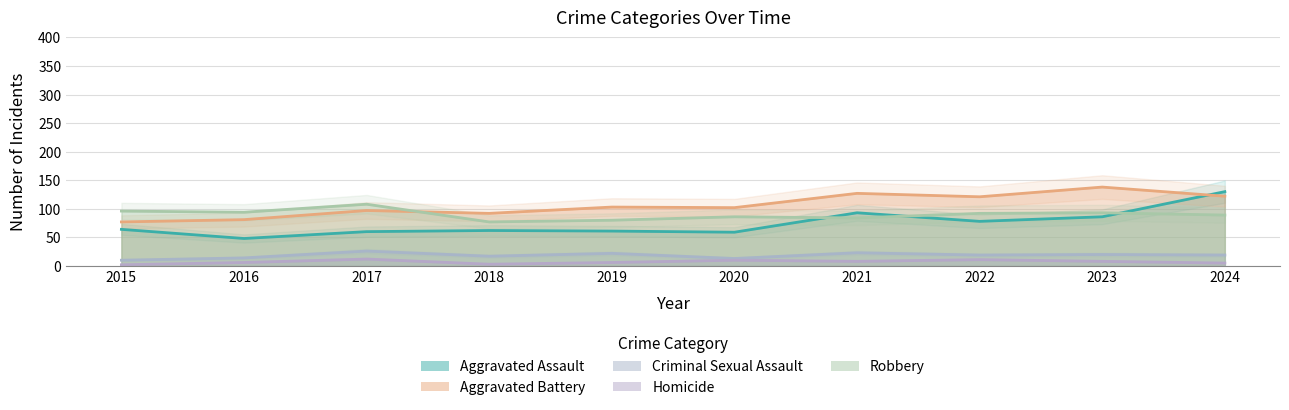

At which label does Robbery first exceed 92?

2015